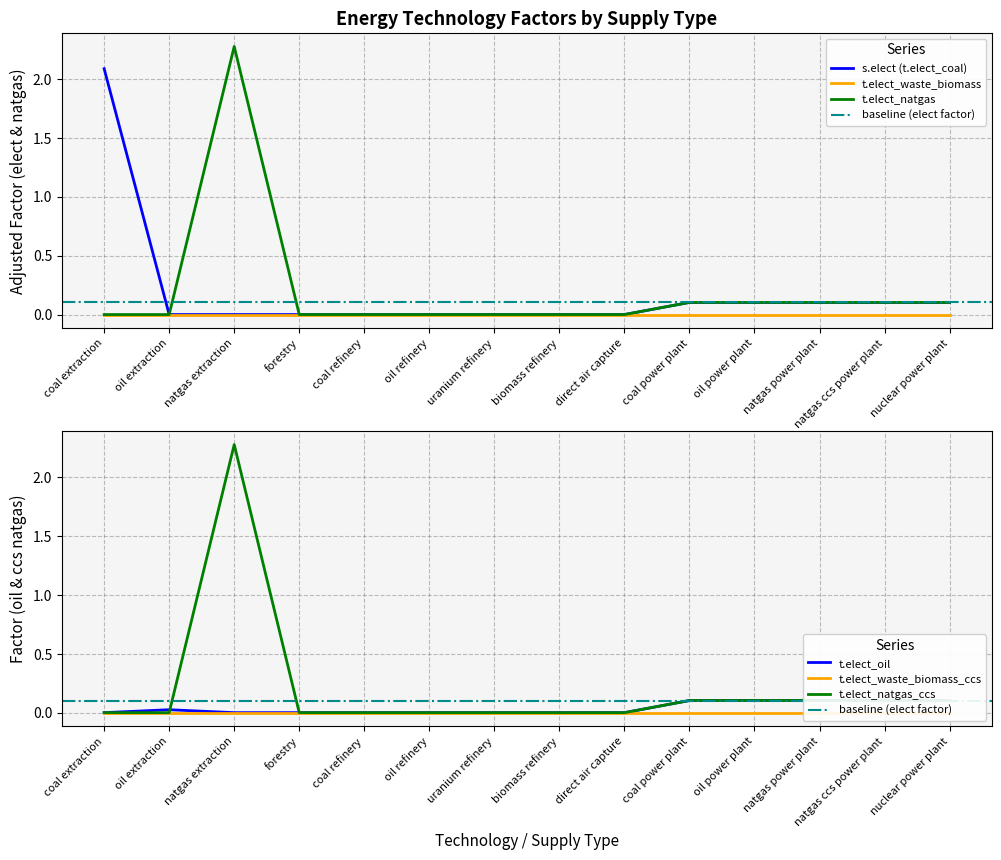

Is it true that s.elect (t.elect_coal) equals 0.0 at direct air capture?

True